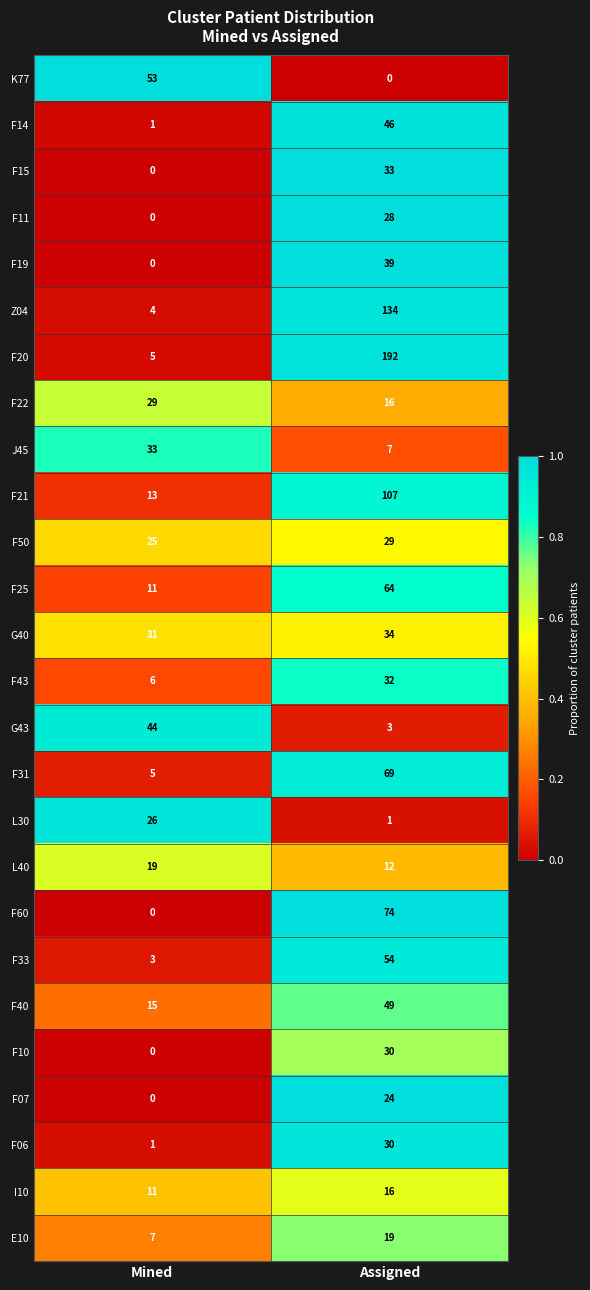

Count the number of categories in the chart.

2